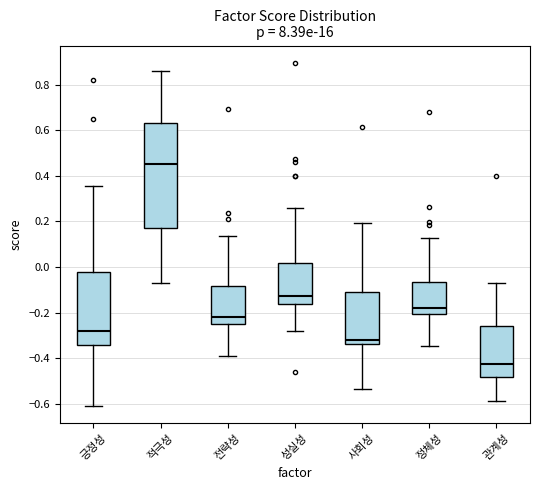

Comparing the boxes themselves (not the whiskers), which one is the tallest?

적극성